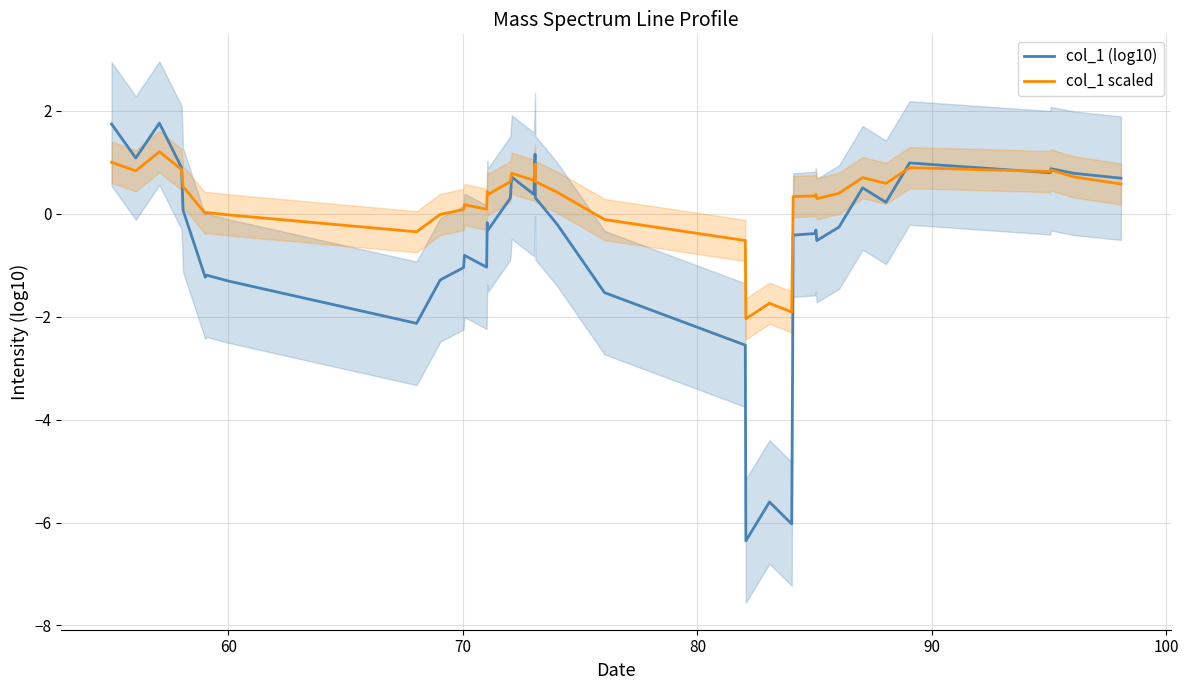

Which series ends up on top after the final intersection of col_1 scaled and col_1 (log10)?

col_1 (log10)